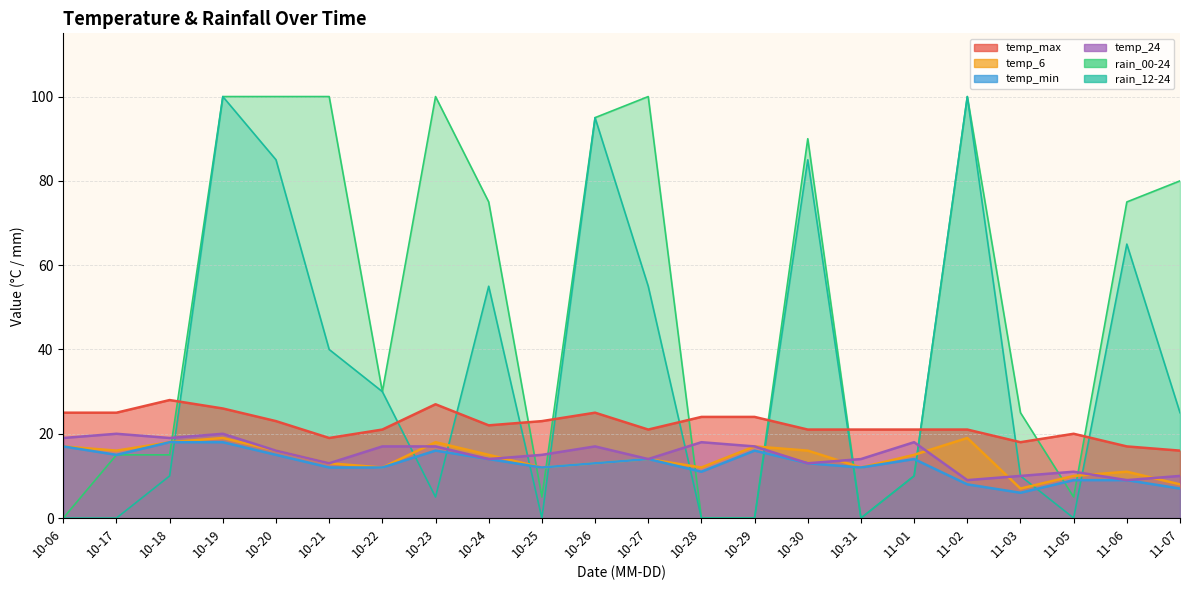

What is the maximum value for rain_12-24?

100